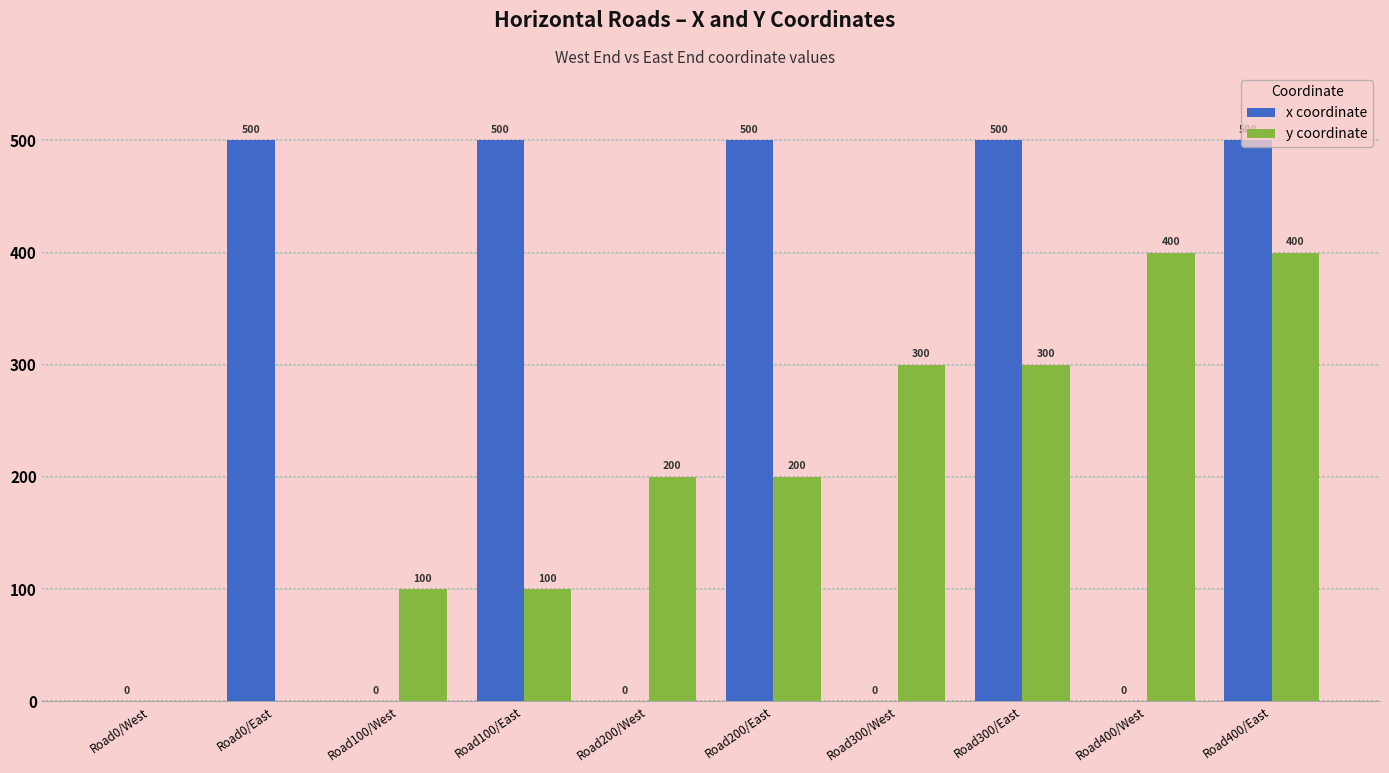

Which series changed the most between Road300/West and Road400/West?

y coordinate